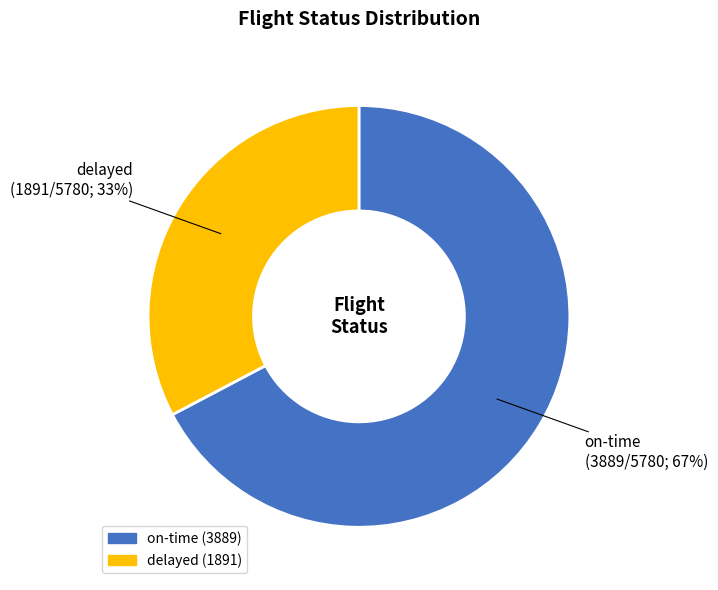

Rank the categories by value from highest to lowest.

on-time, delayed